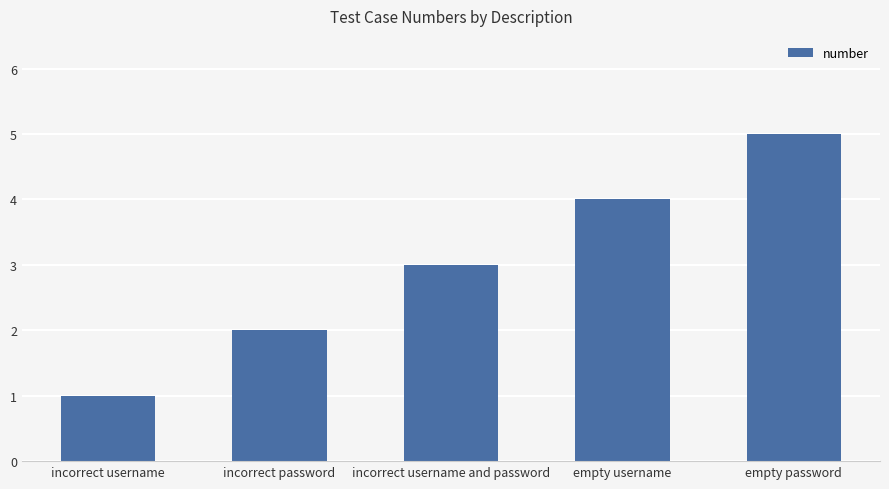

What position from the right is incorrect username?

5